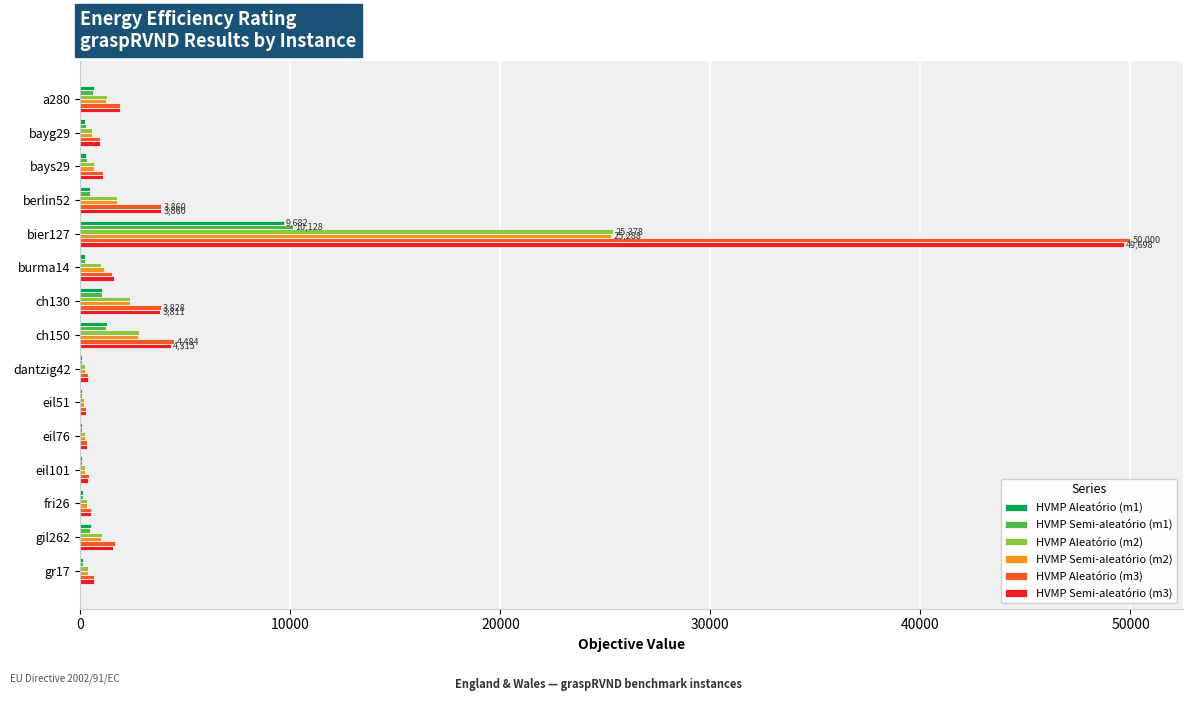

What is the sum of all HVMP Aleatório (m3) values?

71787.1